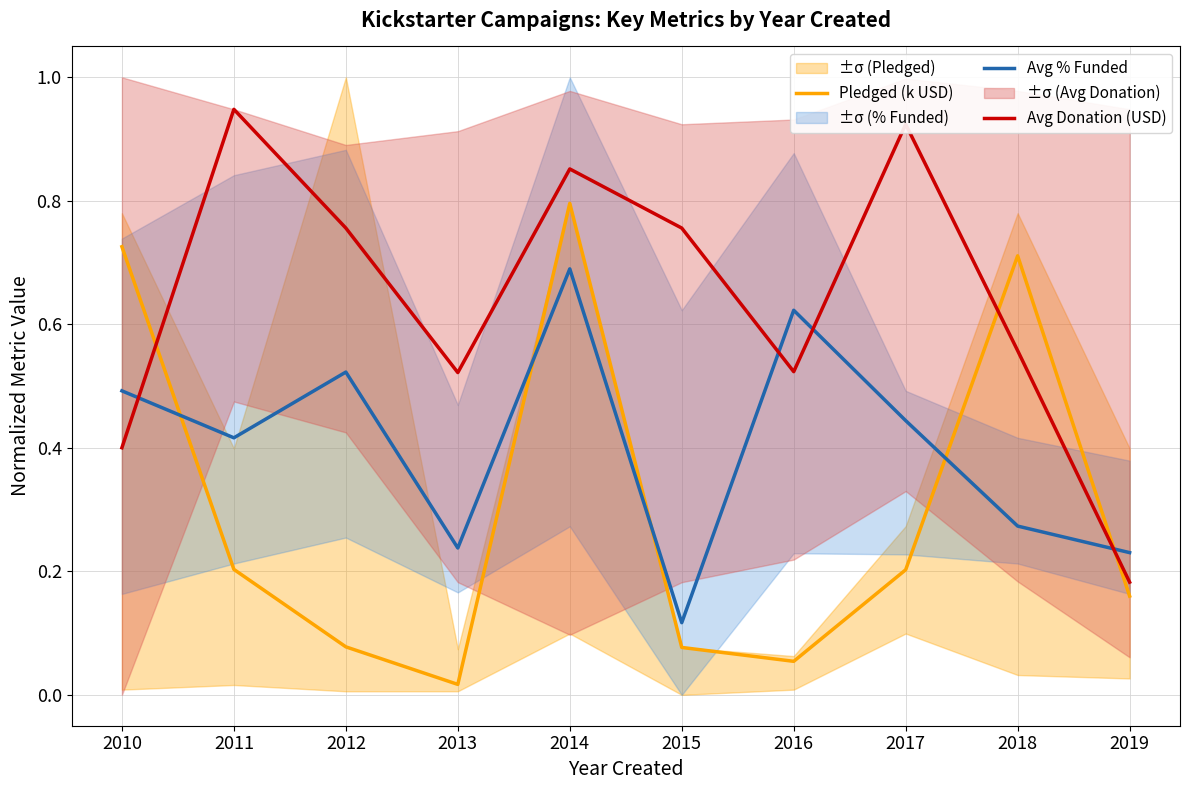

The Avg % Funded series shows 0.3 at 2017. True or false?

False